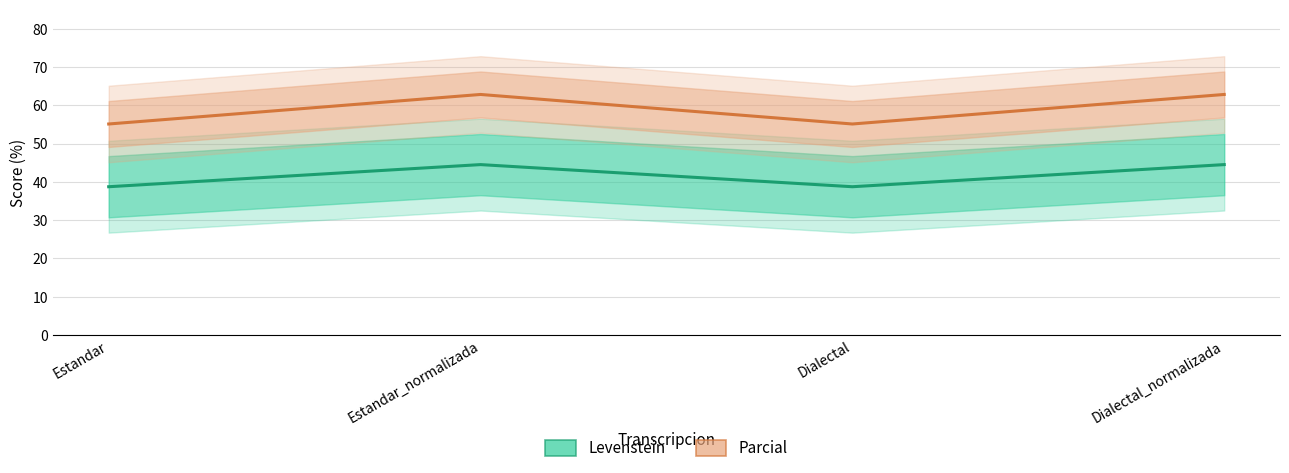

What is the difference between the maximum and minimum values in the Parcial series?

7.7